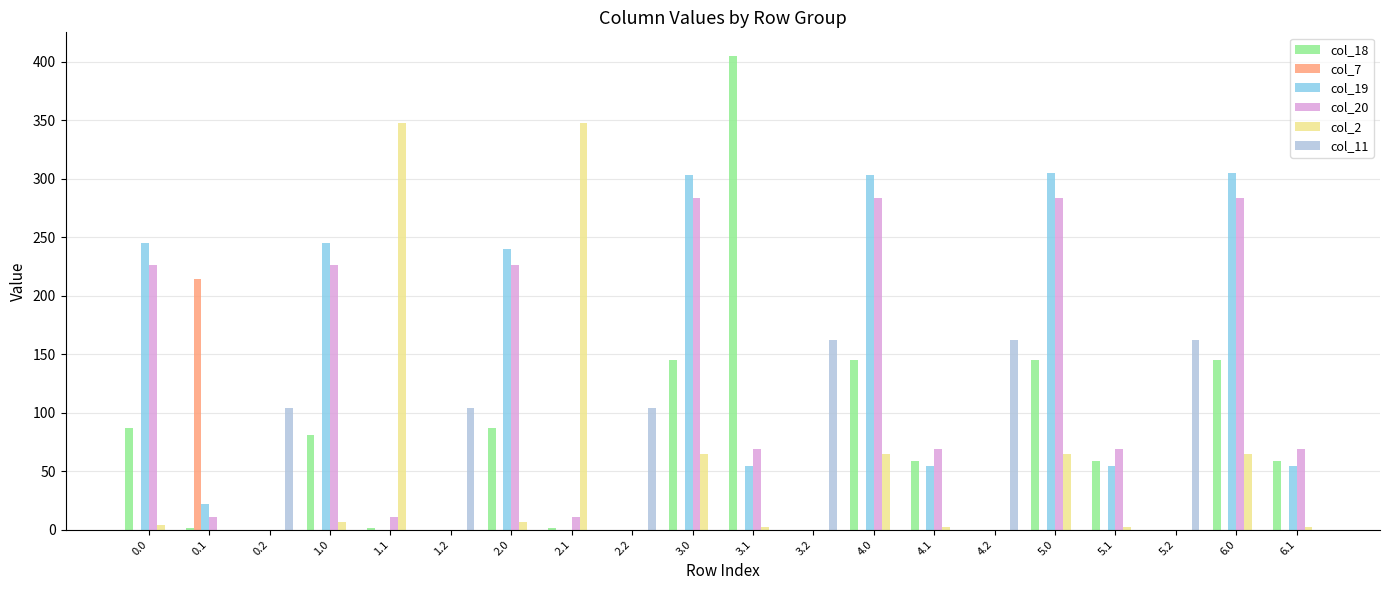

What is the total value across all series at 2.2?

104.2